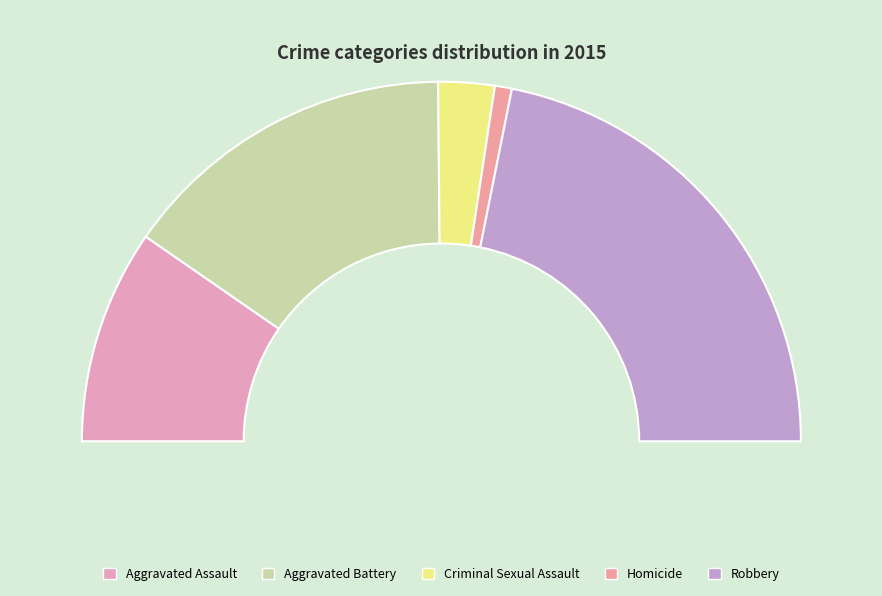

How many segments does this pie chart have?

5